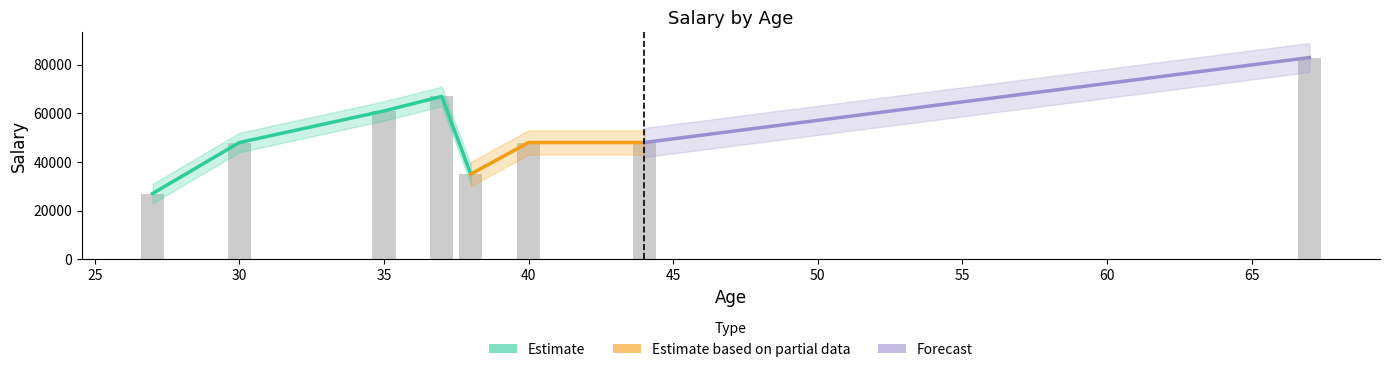

Where is the data nearest to the value 55000?

35